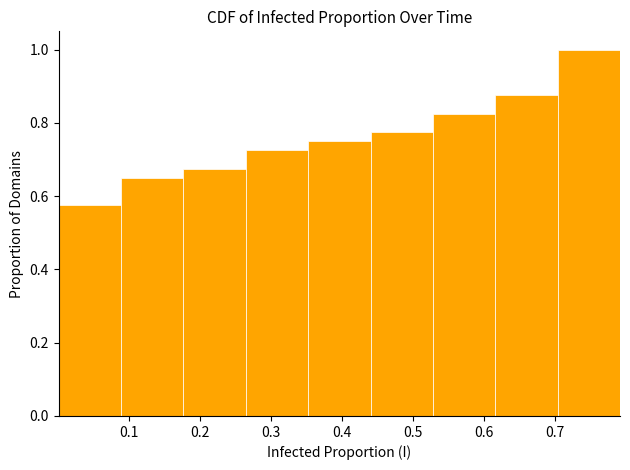

Over which range of the x-axis is the bar tallest?

0.70 to 0.79